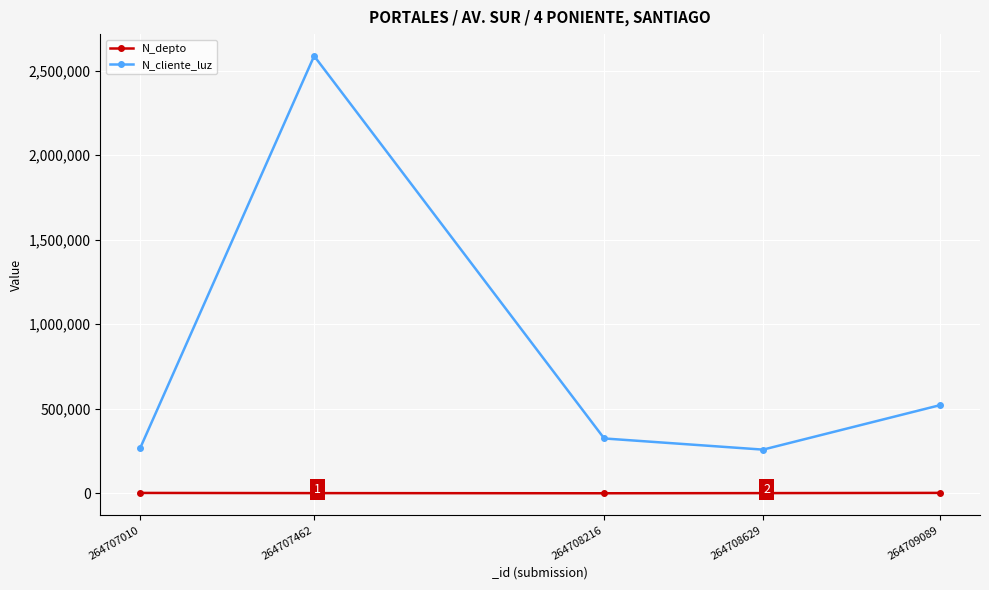

What is the greatest value displayed?

2586314